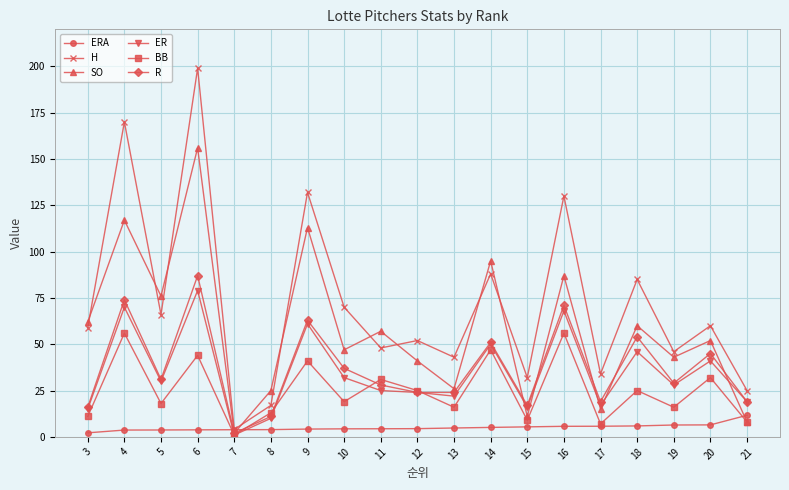

The value of SO at 12 is 19.5. True or false?

False